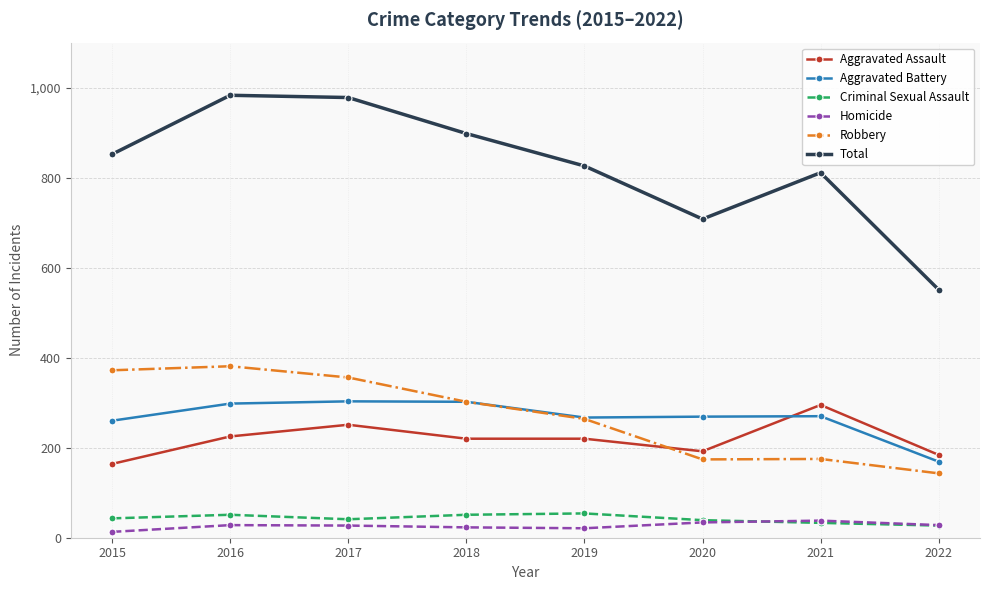

How many distinct data groups are displayed?

6